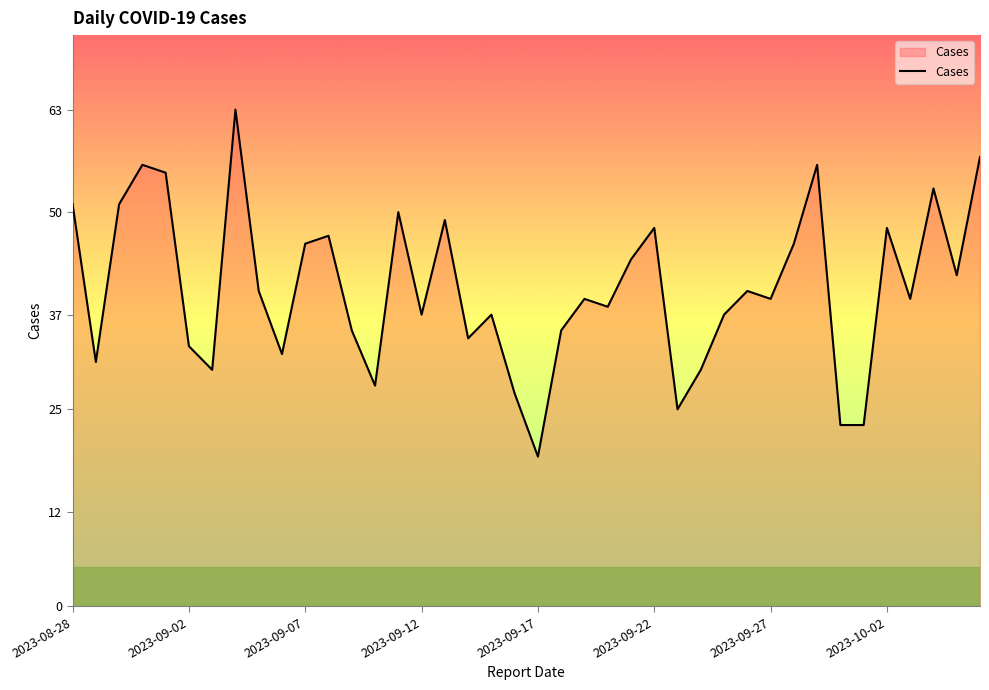

What is the minimum value shown in the chart?

19